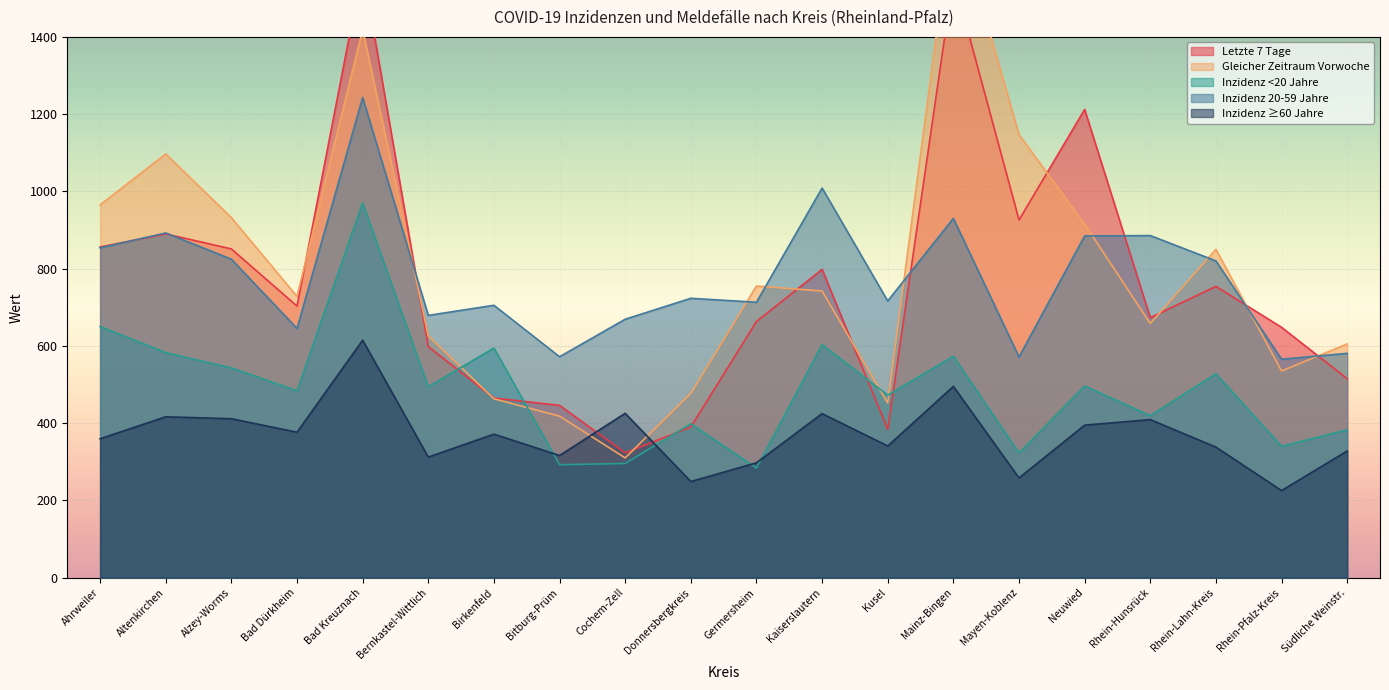

The Letzte 7 Tage series shows 1212.0 at Neuwied. True or false?

True